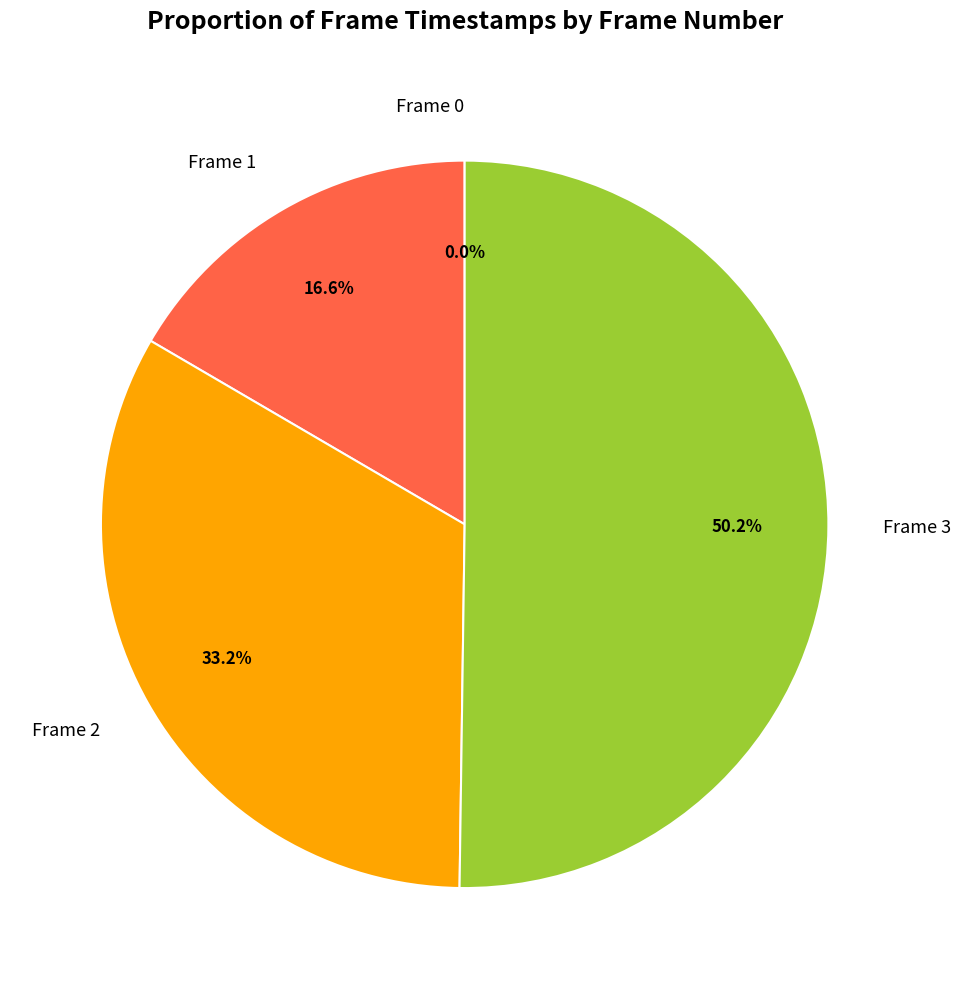

The Frame 3 slice represents 50% of the pie. True or false?

True